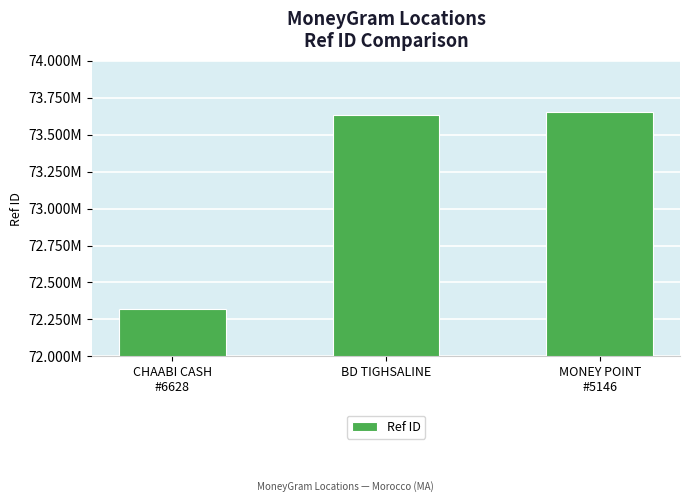

List the labels in order of value, smallest first.

CHAABI CASH
#6628, BD TIGHSALINE, MONEY POINT
#5146